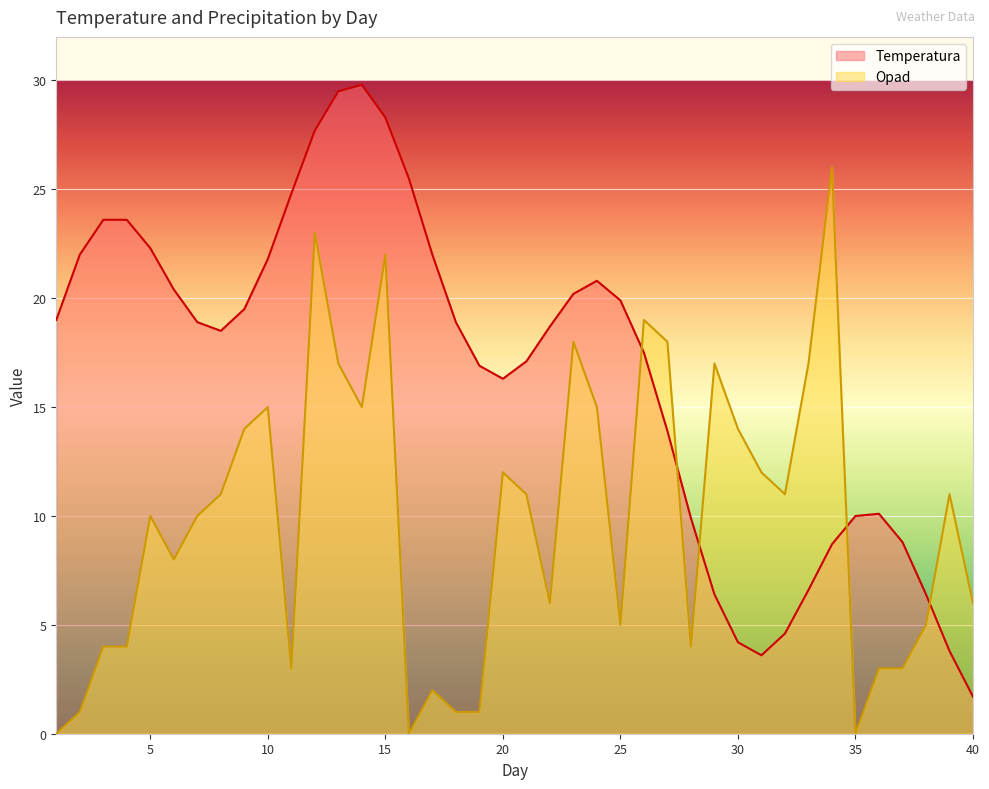

Which series has the largest range (max minus min)?

Temperatura